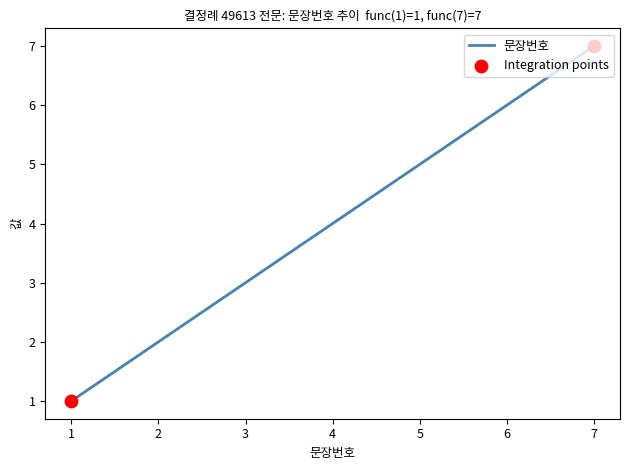

What is the change in value from 2 to 7?

+5